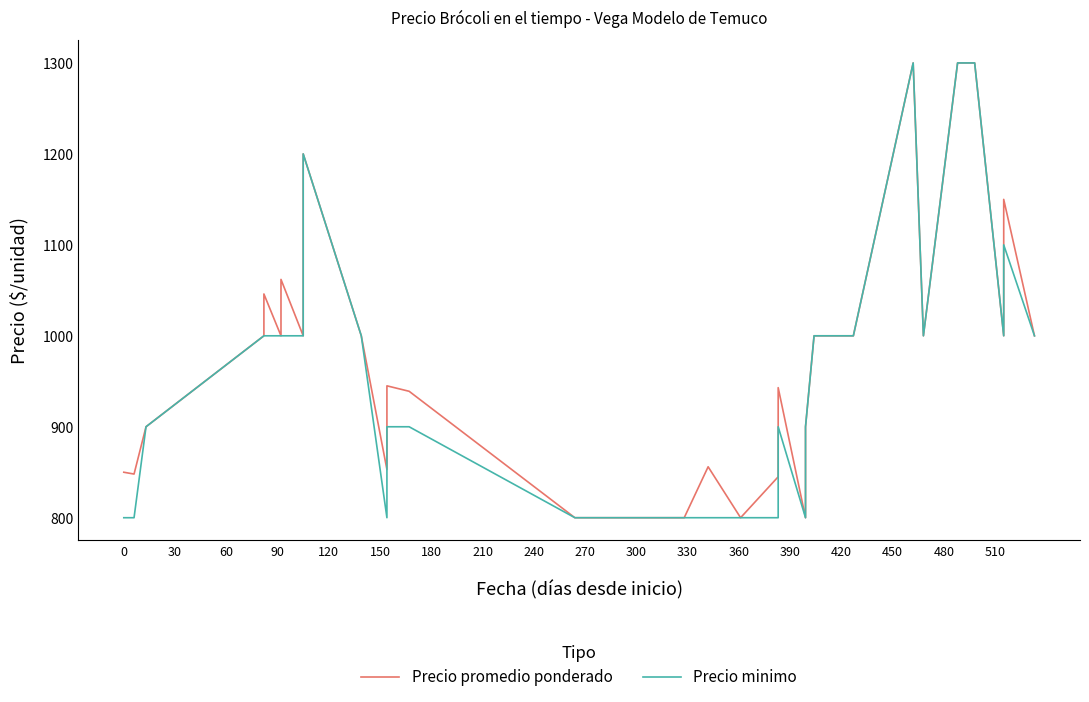

True or false: Precio minimo and Precio promedio ponderado cross at least once.

False